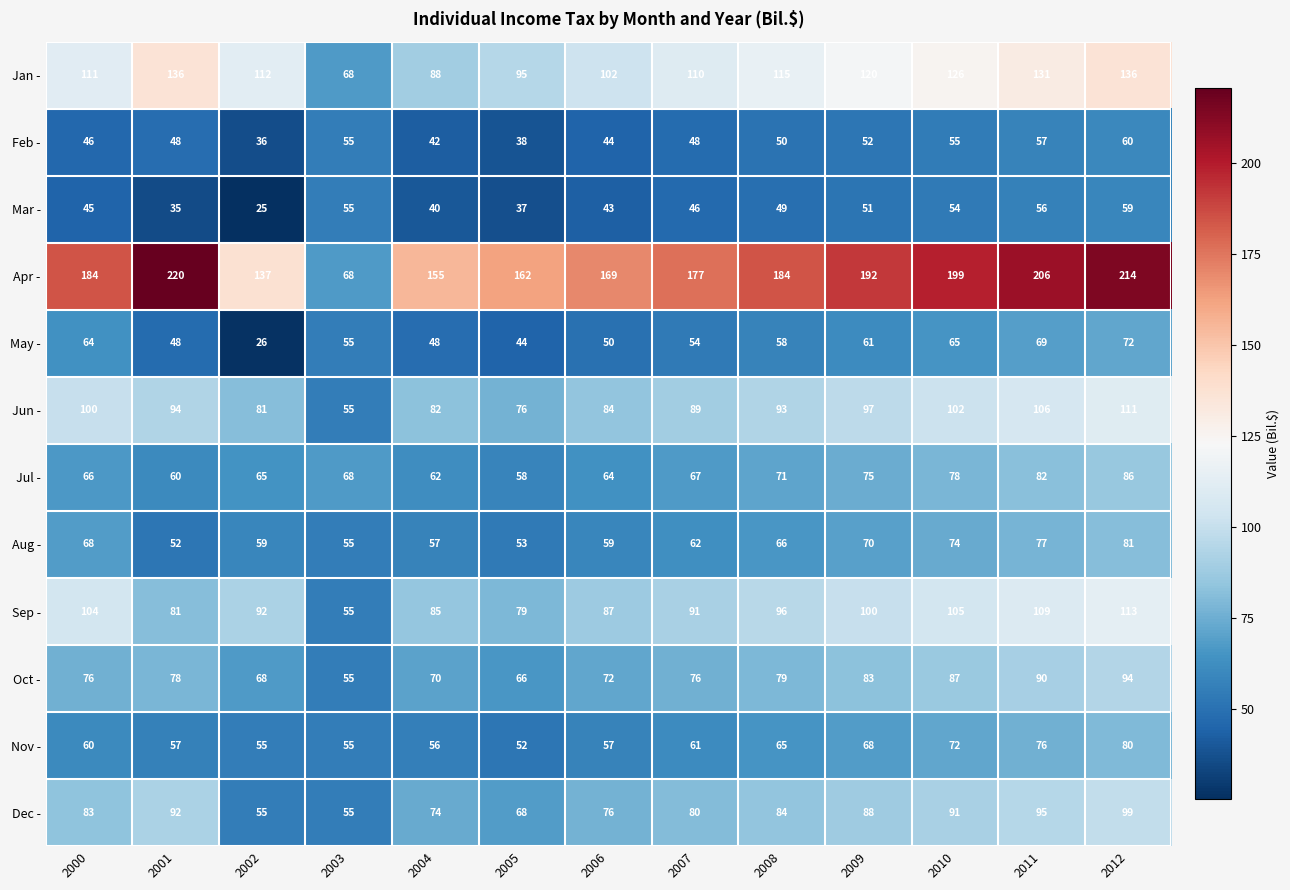

The Sep - series shows 143 at 2007. True or false?

False